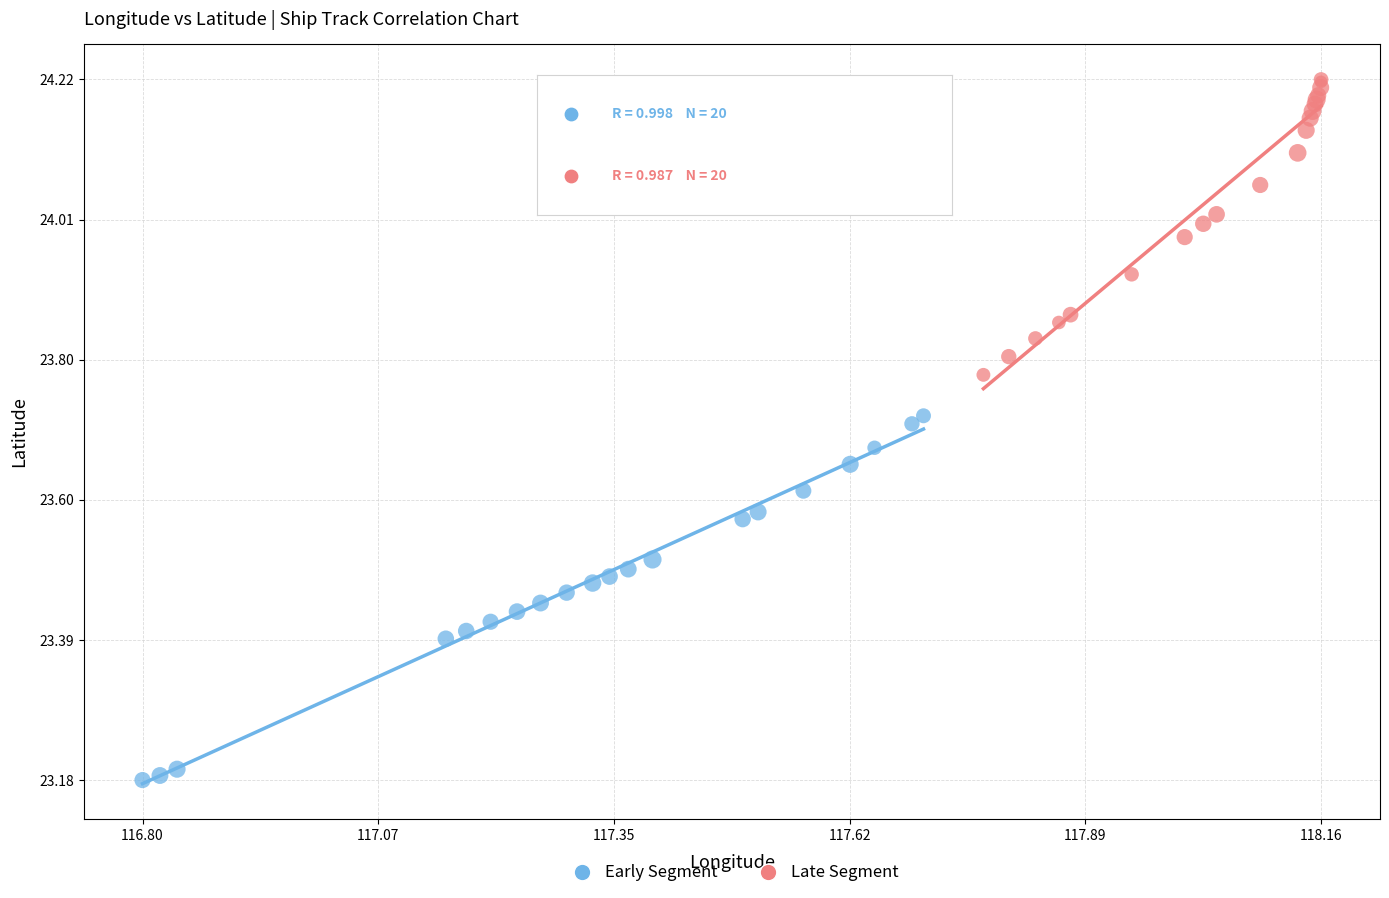

Which series reaches the maximum Y coordinate?

Late Segment